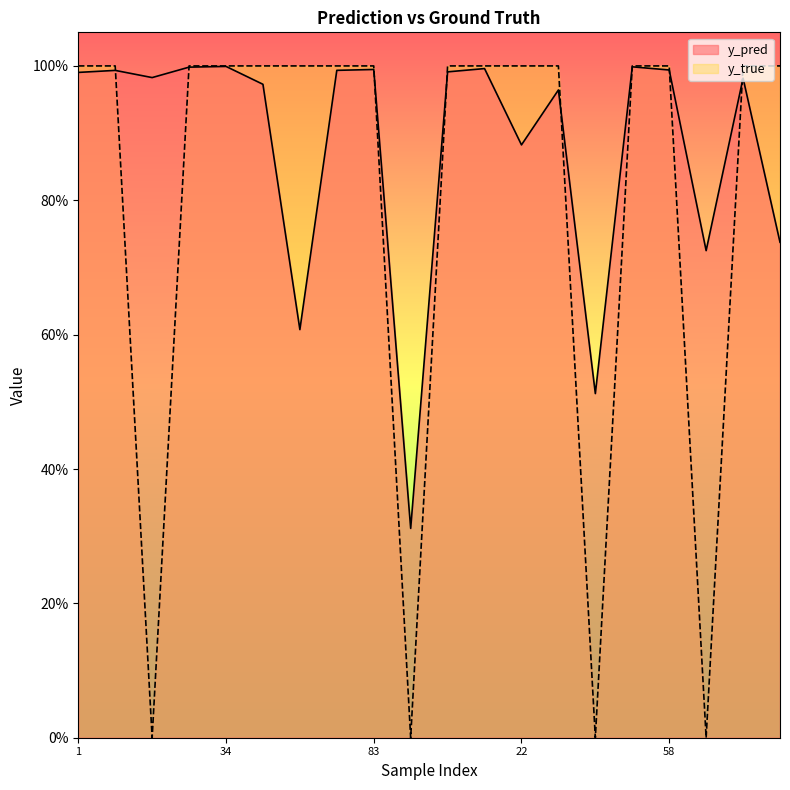

Rank the categories by y_pred value from lowest to highest.

91, 47, 52, 59, 95, 22, 41, 43, 71, 14, 1, 6, 8, 80, 58, 83, 9, 24, 50, 34